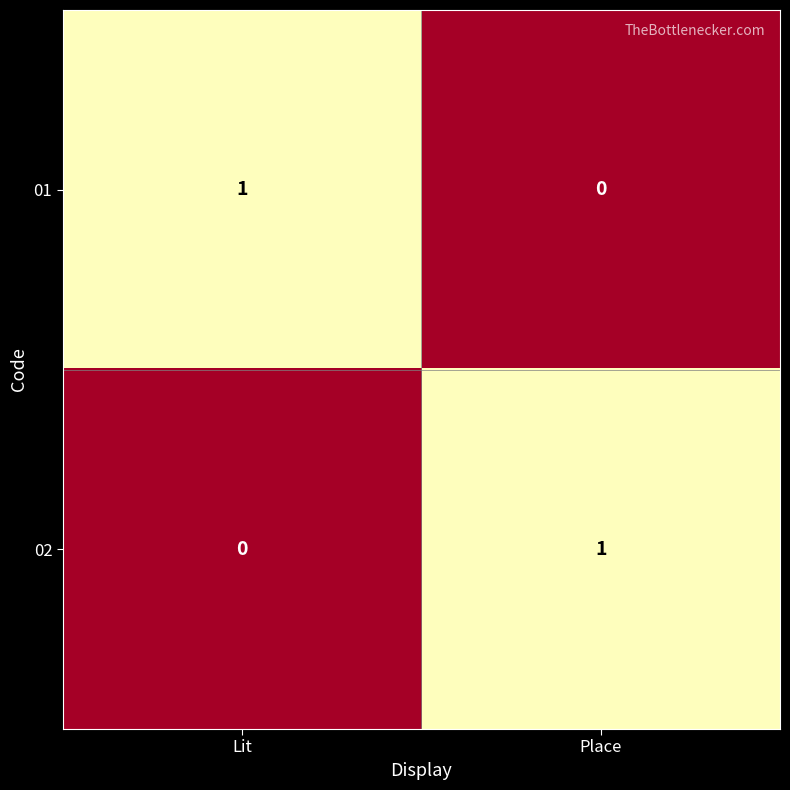

At which label is 02 closest to 0?

Lit